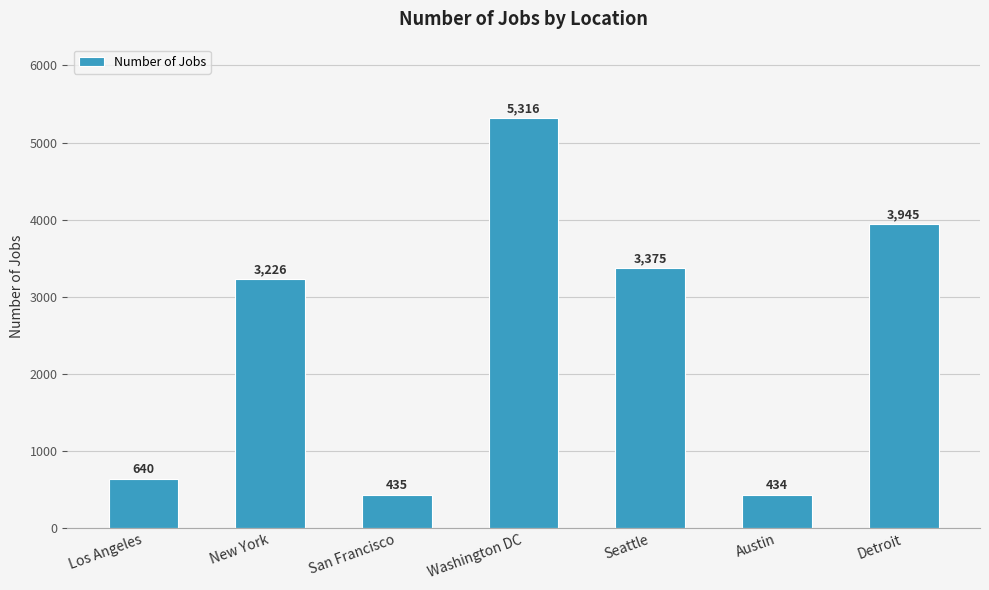

How many bars are there in total?

7